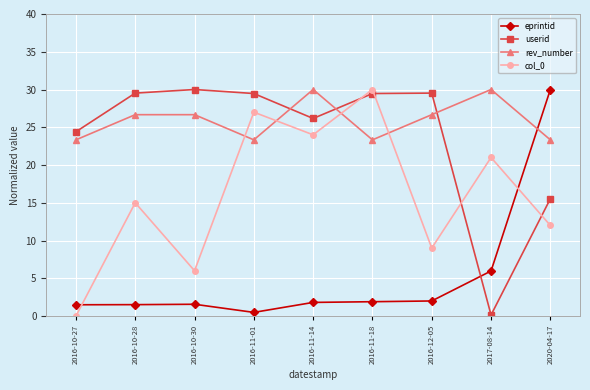

Is the value of userid at 2016-10-30 greater than the value of eprintid at 2016-10-28?

Yes